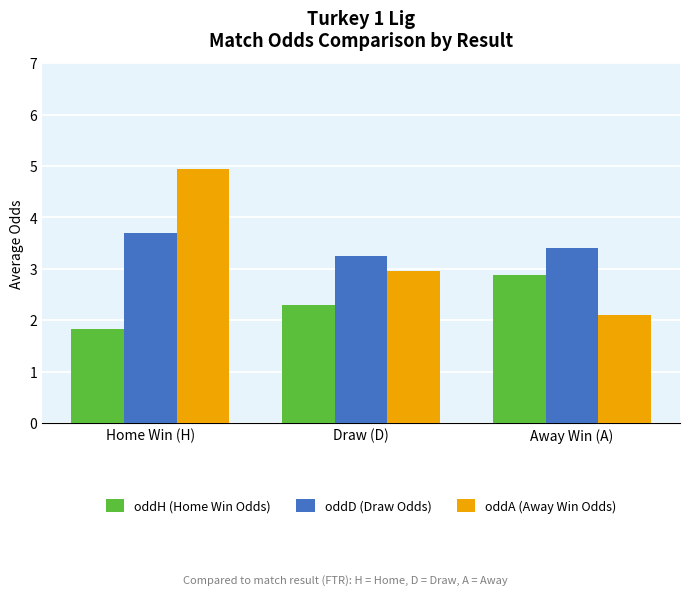

At which category is the sum across all series the highest?

Home Win (H)